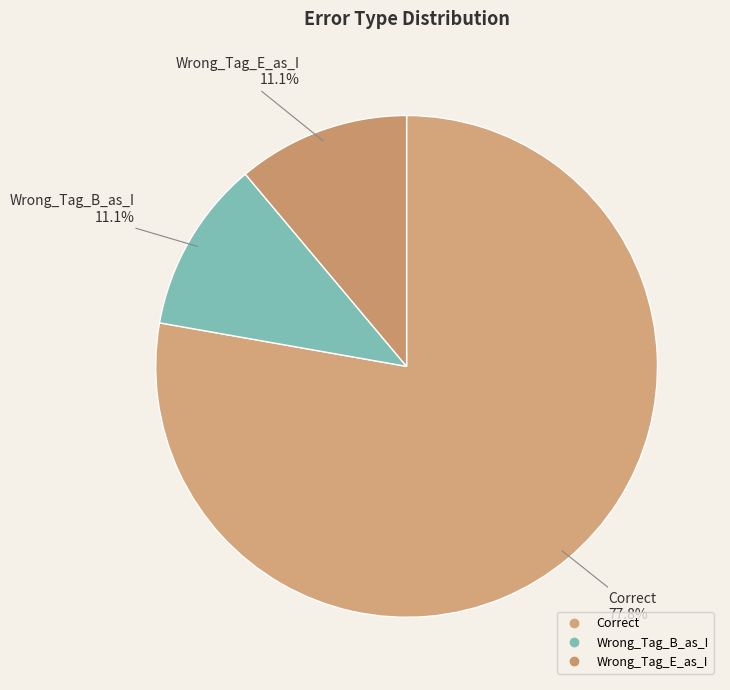

Does Wrong_Tag_E_as_I account for over 50% of the chart?

No